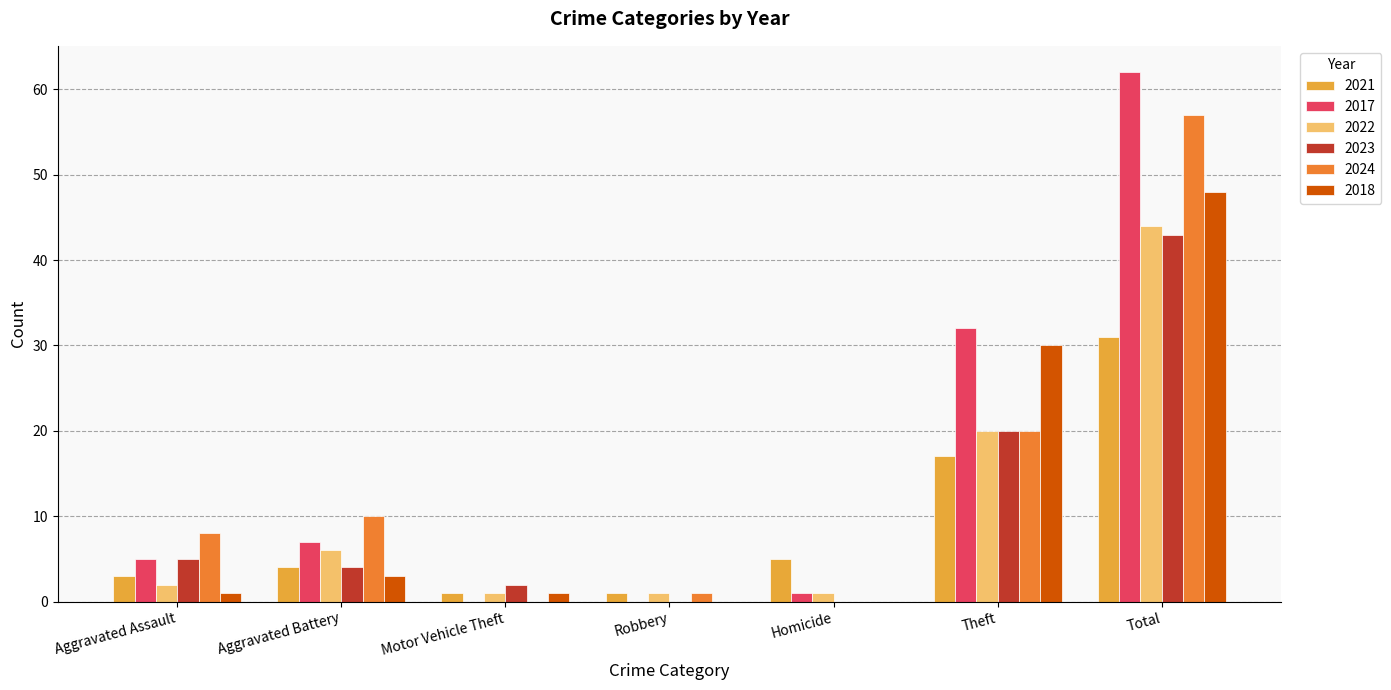

Reading left to right, what are all the values shown in this chart?

2021: Aggravated Assault=3	Aggravated Battery=4	Motor Vehicle Theft=1	Robbery=1	Homicide=5	Theft=17	Total=31
2017: Aggravated Assault=5	Aggravated Battery=7	Motor Vehicle Theft=0	Robbery=0	Homicide=1	Theft=32	Total=62
2022: Aggravated Assault=2	Aggravated Battery=6	Motor Vehicle Theft=1	Robbery=1	Homicide=1	Theft=20	Total=44
2023: Aggravated Assault=5	Aggravated Battery=4	Motor Vehicle Theft=2	Robbery=0	Homicide=0	Theft=20	Total=43
2024: Aggravated Assault=8	Aggravated Battery=10	Motor Vehicle Theft=0	Robbery=1	Homicide=0	Theft=20	Total=57
2018: Aggravated Assault=1	Aggravated Battery=3	Motor Vehicle Theft=1	Robbery=0	Homicide=0	Theft=30	Total=48